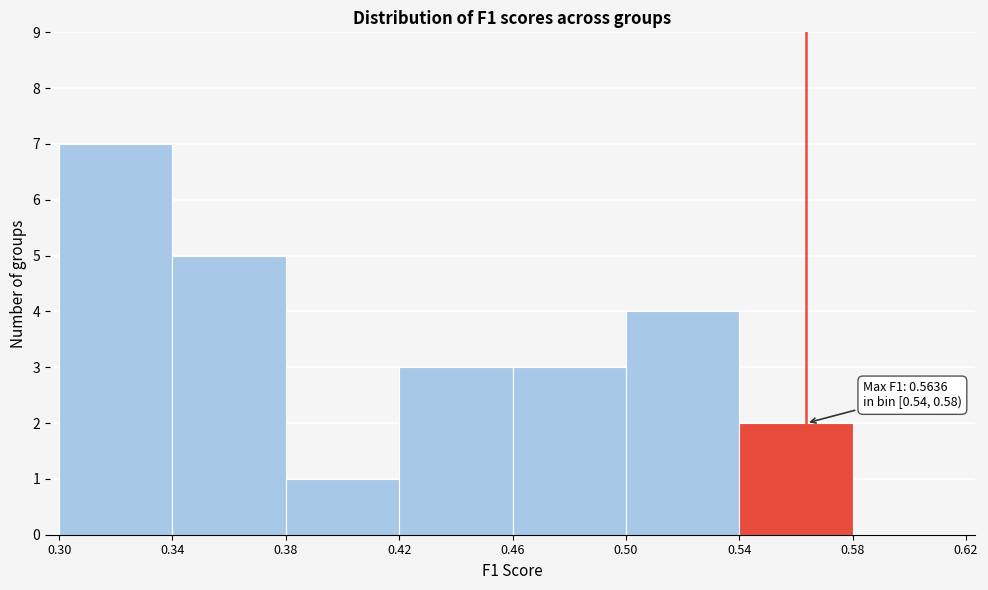

Over which range of the x-axis is the bar tallest?

0.30 to 0.34